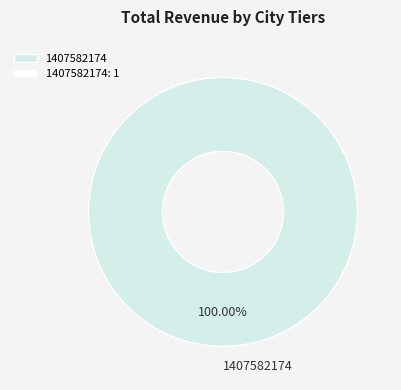

Does 1407582174 represent more than half of the total?

Yes